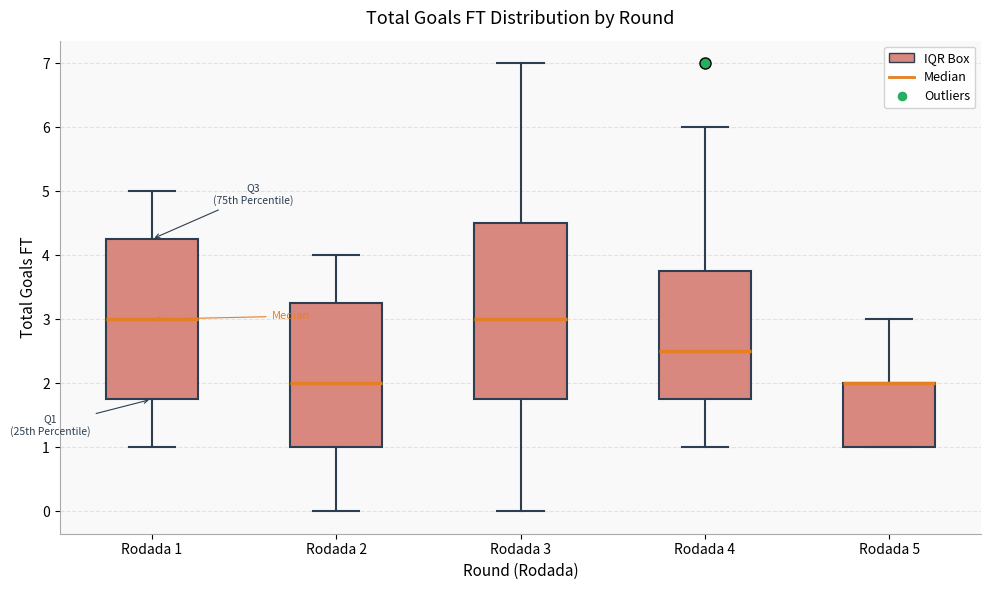

Where does the upper whisker of the box for Rodada 4 end on the y-axis? The values are not printed on the chart, so give them approximately, as read against the axis.

6.0